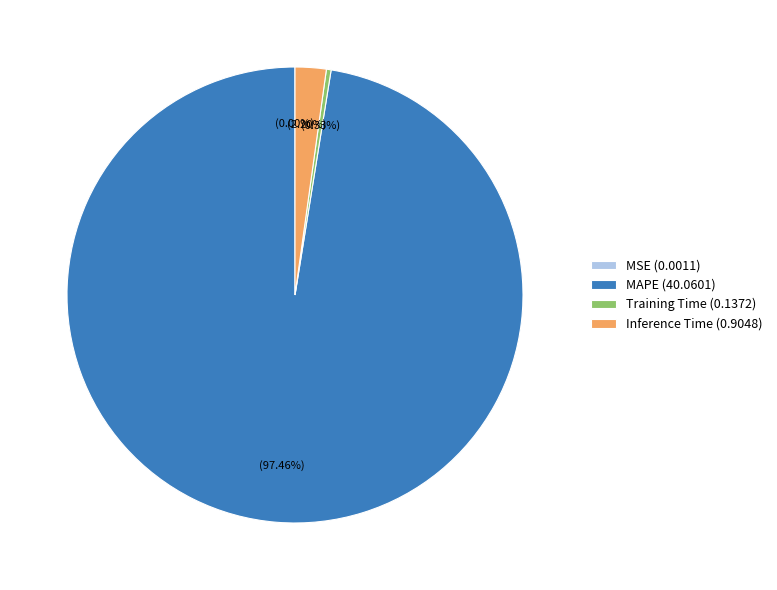

Which has a higher value, Inference Time (0.9048) or Training Time (0.1372)?

Inference Time (0.9048)